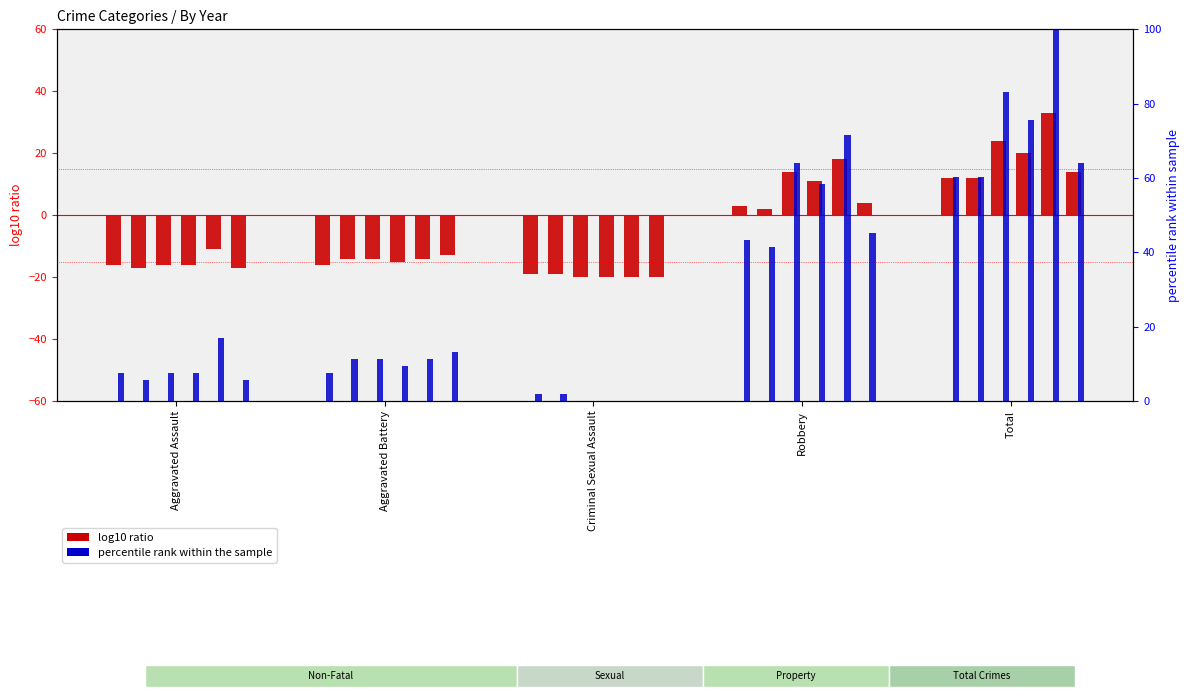

Where is log10 ratio 2015 nearest to the value -3?

Robbery